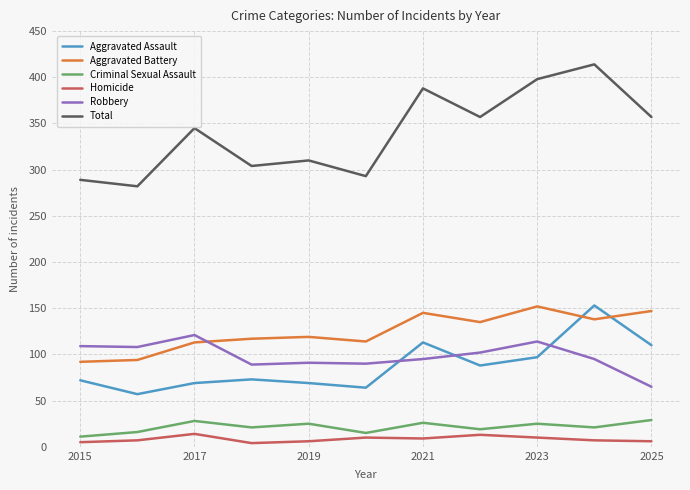

After their last crossing, which series has the higher values: Aggravated Battery or Robbery?

Aggravated Battery